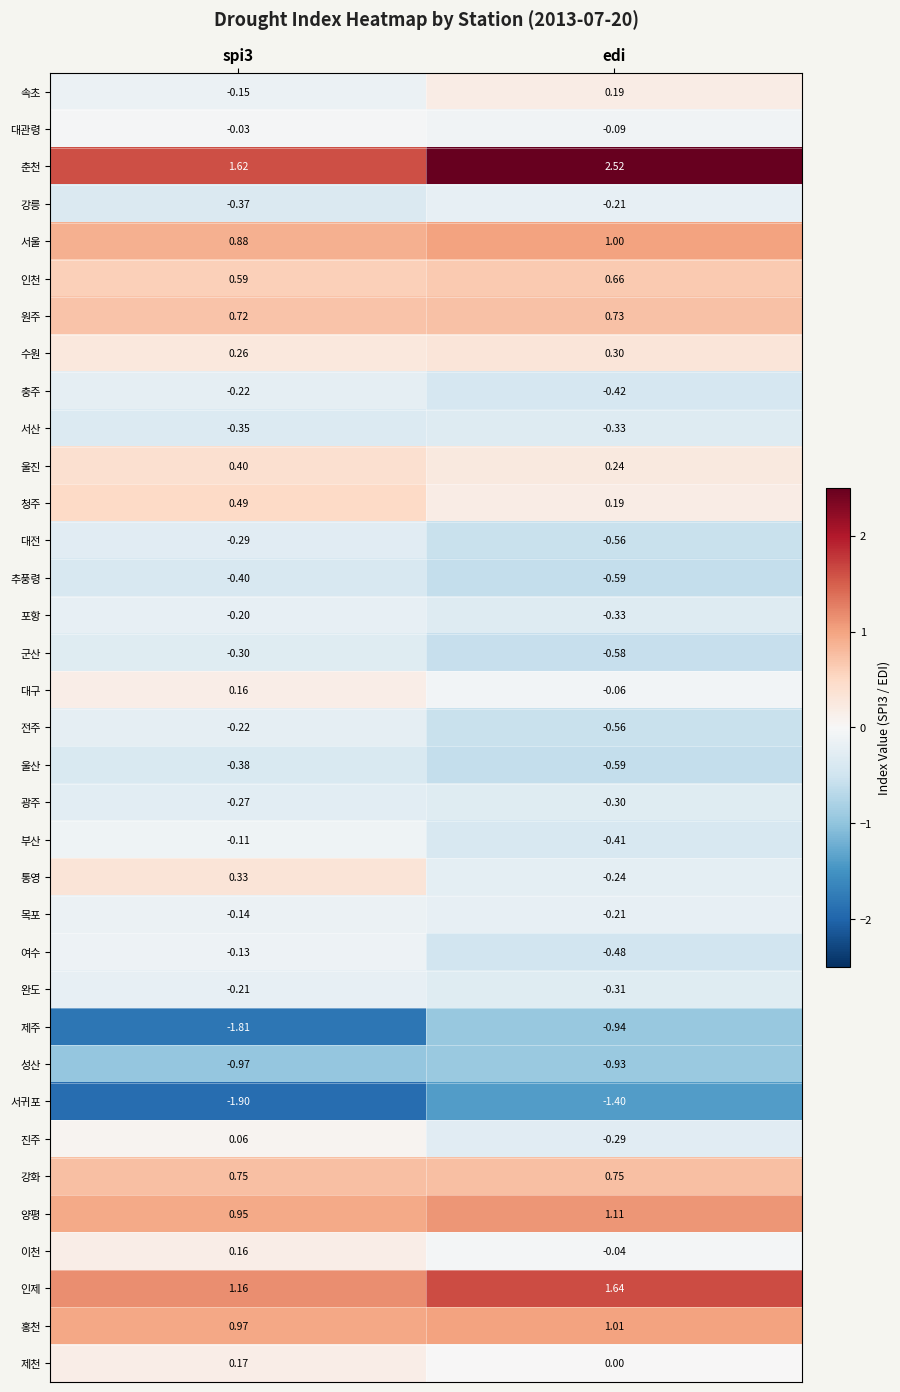

Which label corresponds to the largest value in the chart?

edi